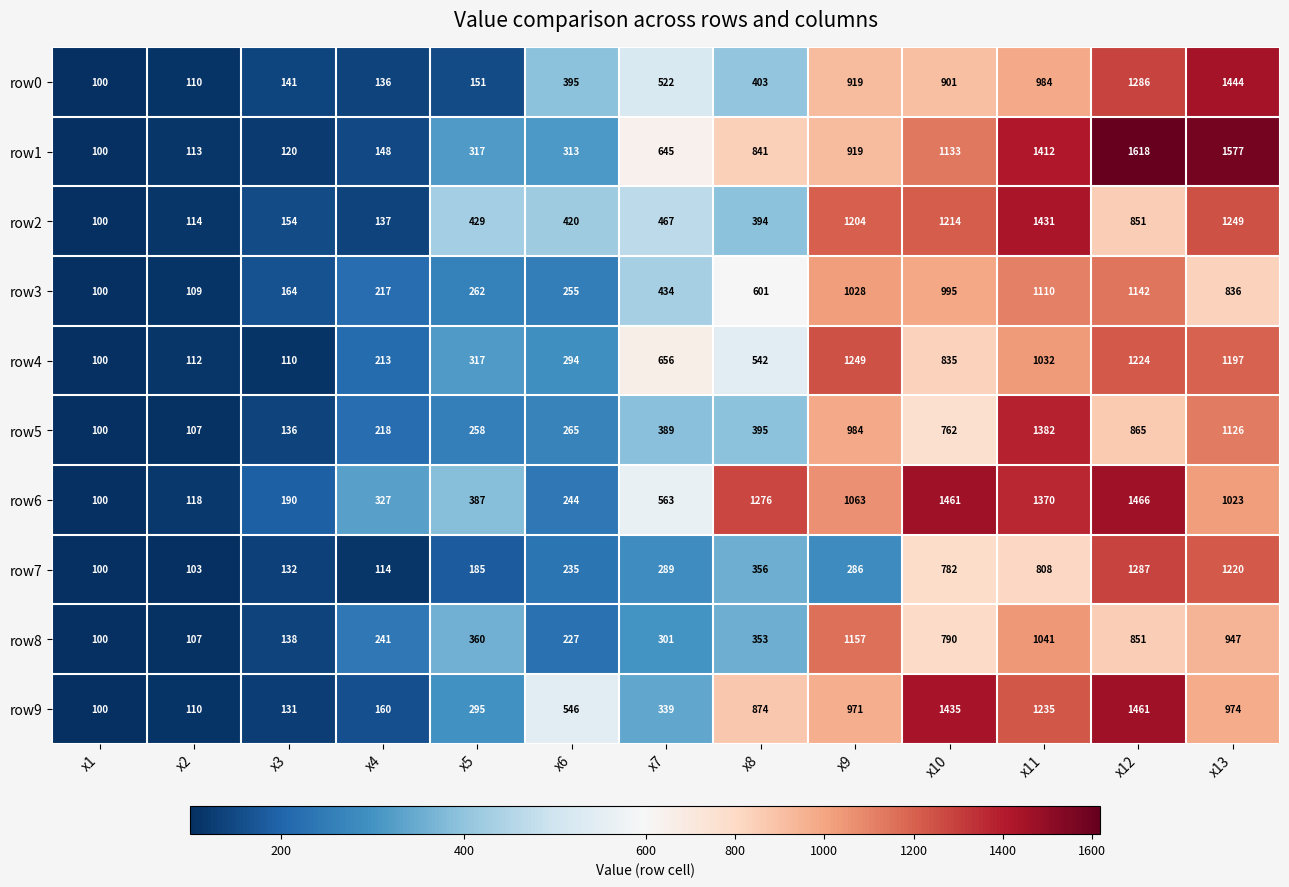

Which series has the largest range (max minus min)?

row1